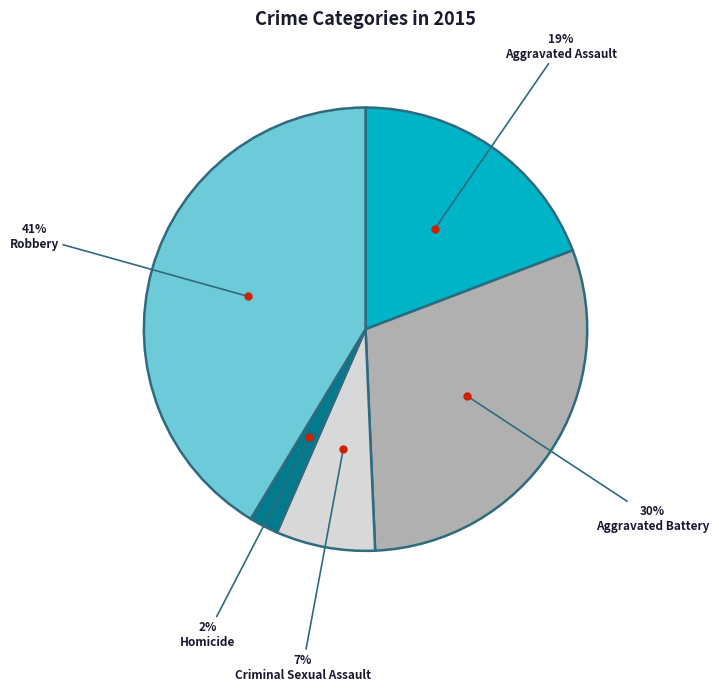

How many segments does this pie chart have?

5